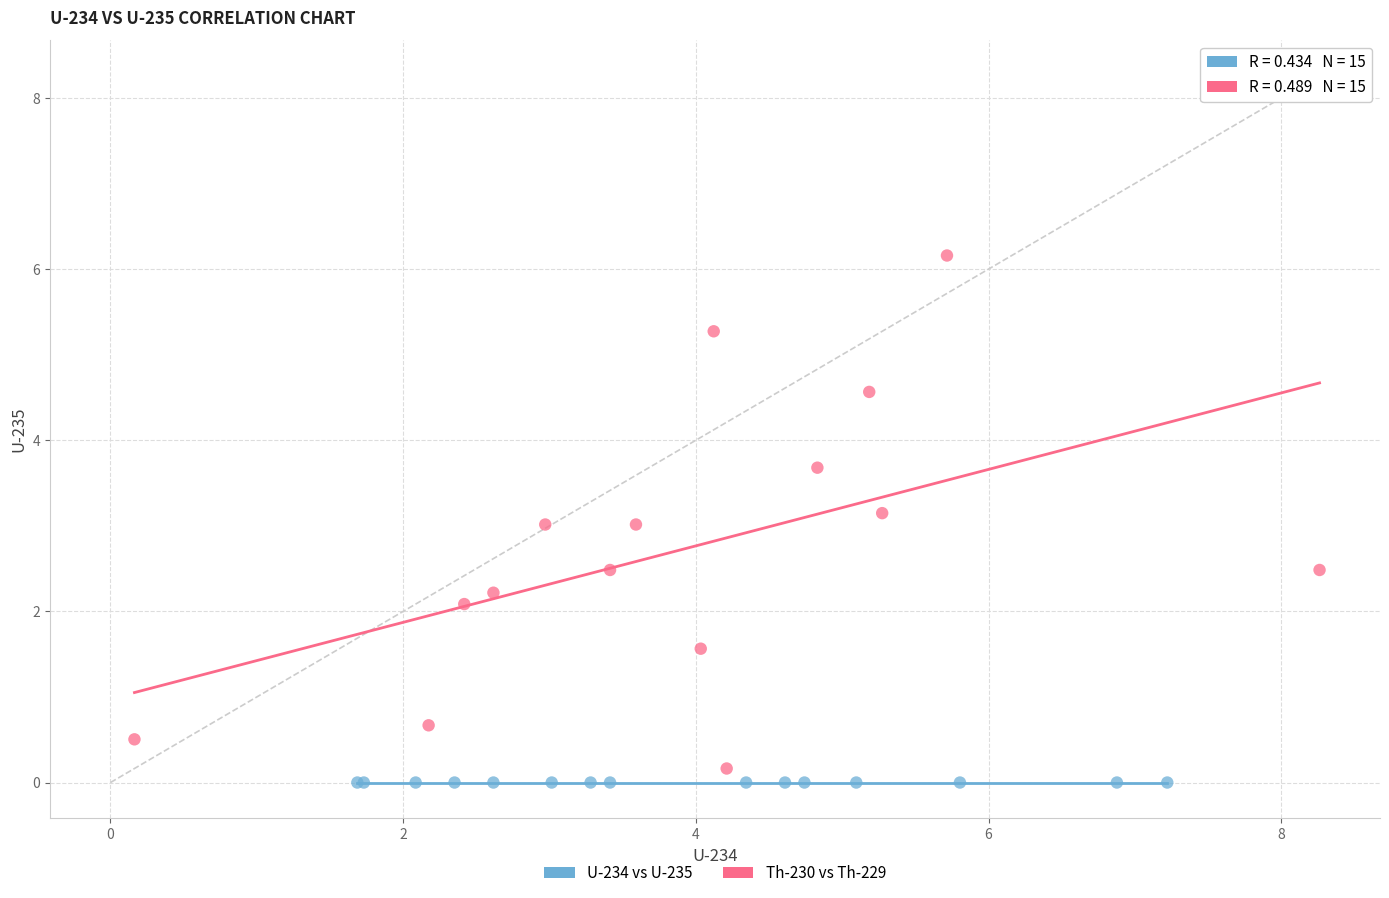

Which series has the largest Y range (max minus min)?

Th-230 vs Th-229